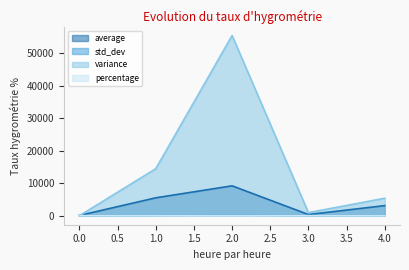

Reading left to right, list all the values displayed in this chart.

average: 0=77.7	1=5508.3	2=9200.0	3=363.0	4=3110.7
std_dev: 0=3.3	1=120.3	2=235.5	3=30.7	4=73.4
variance: 0=10.9	1=14462.9	2=55458.7	3=944.7	4=5381.6
percentage: 0=0.4	1=30.2	2=50.4	3=2.0	4=17.0